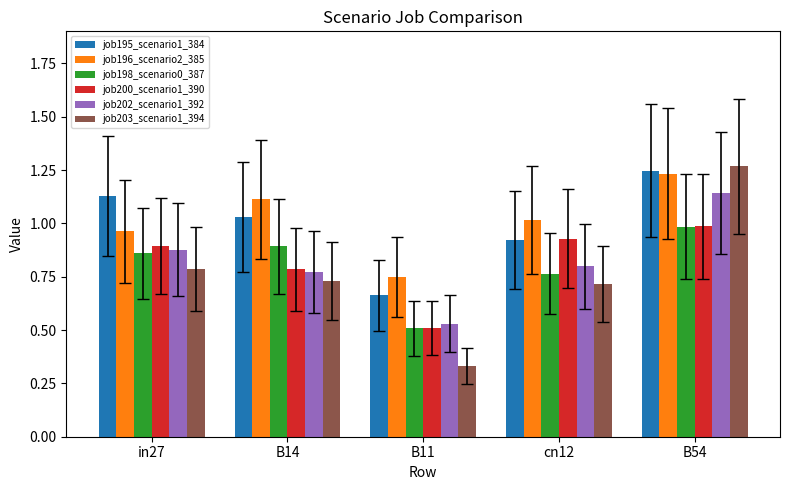

Where is job198_scenario0_387 nearest to the value 0?

B11